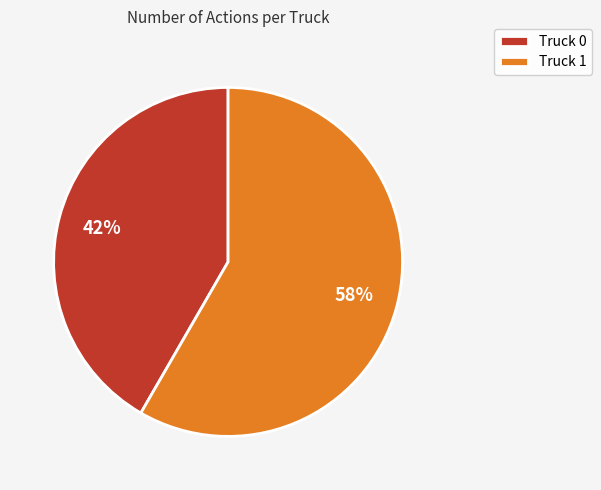

Rank the categories by value from highest to lowest.

Truck 1, Truck 0